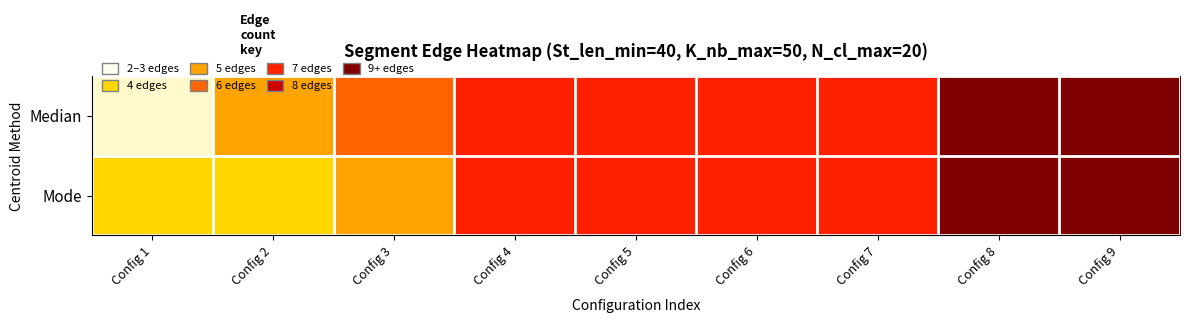

What is the difference between the highest and lowest values at Config 2?

1